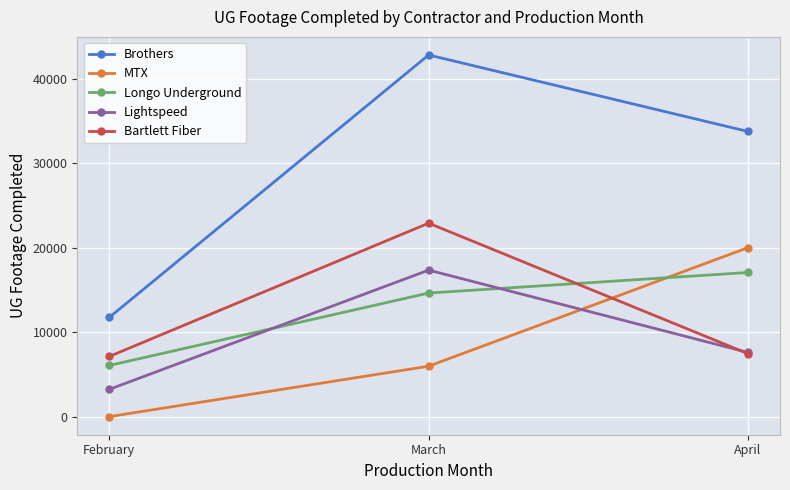

What is the value of the Lightspeed point at the 1st from the left?

3226